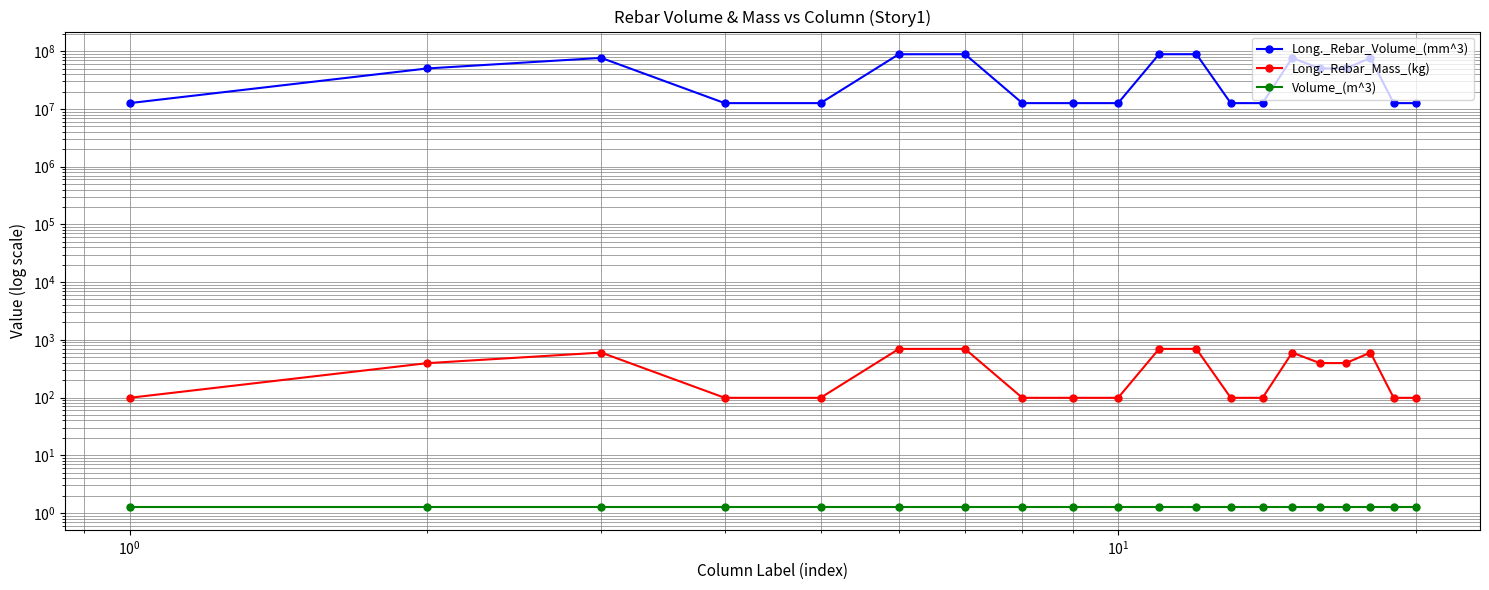

Between 9 and $\mathdefault{10^{-2}}$, which is larger?

9